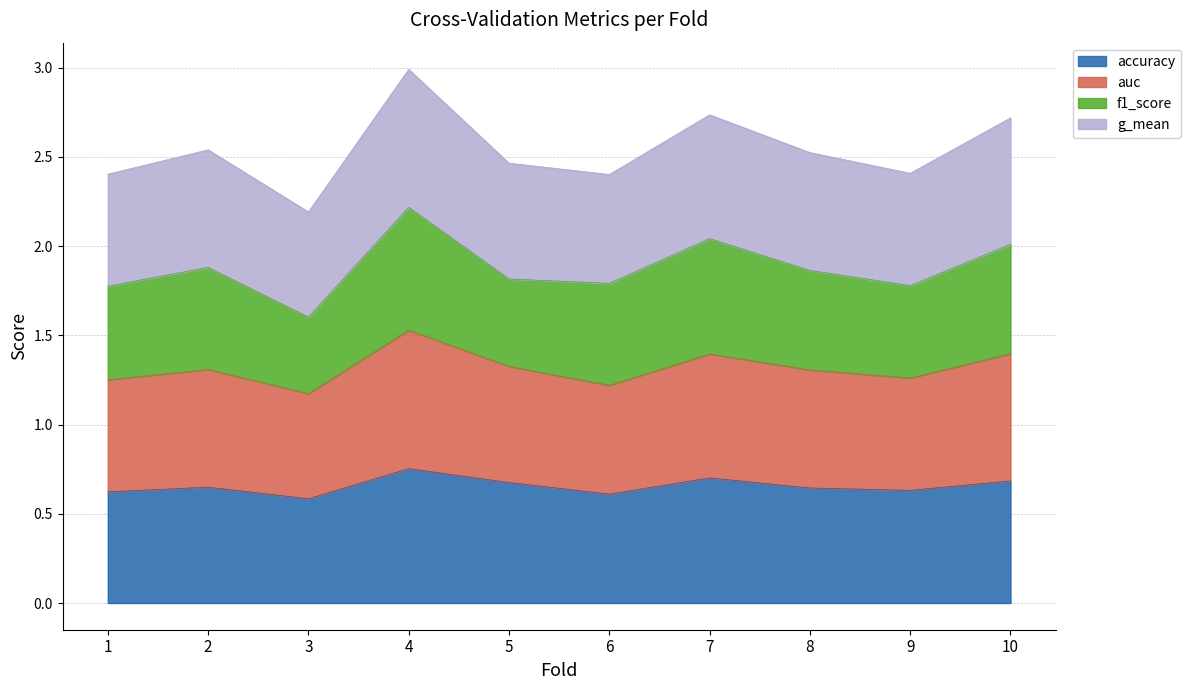

The value of g_mean at 4 is 0.6. True or false?

False